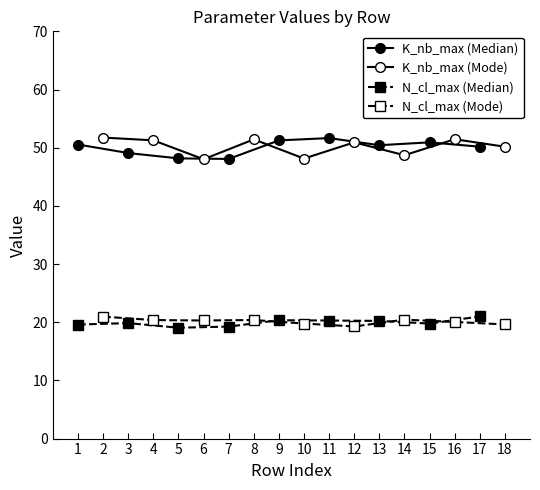

True or false: K_nb_max (Median) and N_cl_max (Median) intersect in this chart.

False